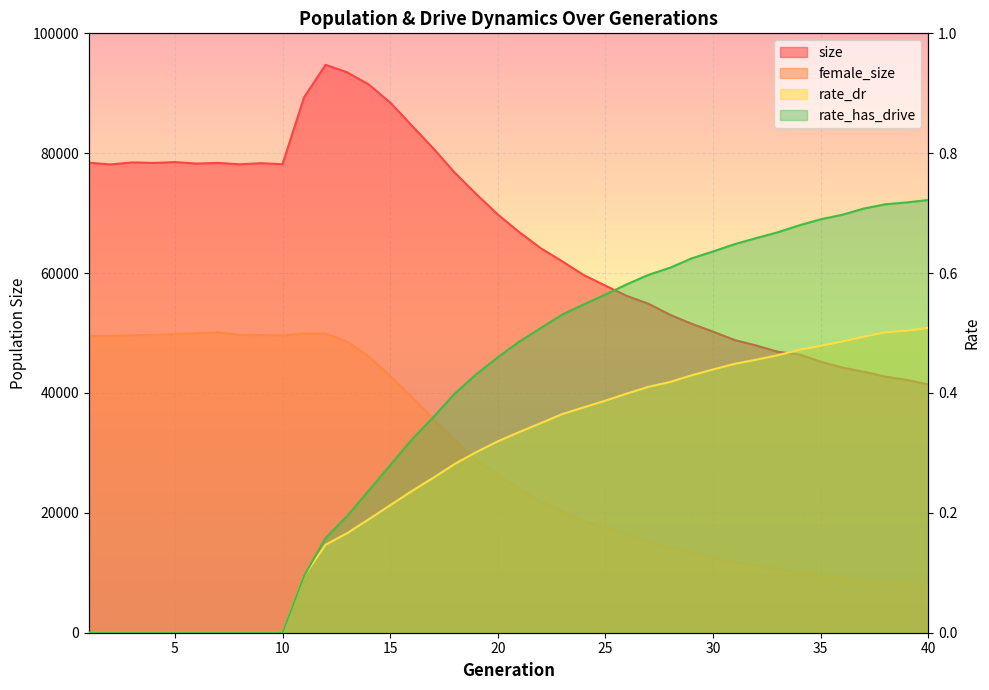

At which category does size reach its first local peak?

3